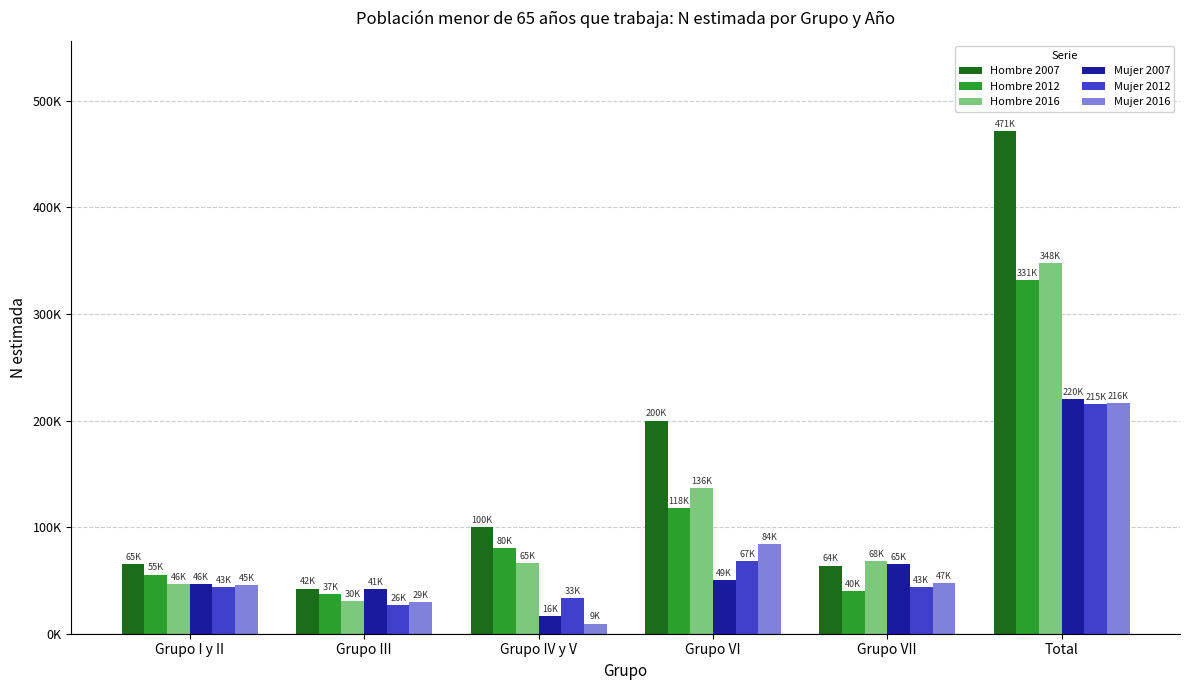

The Mujer 2012 series shows 46544 at Grupo III. True or false?

False